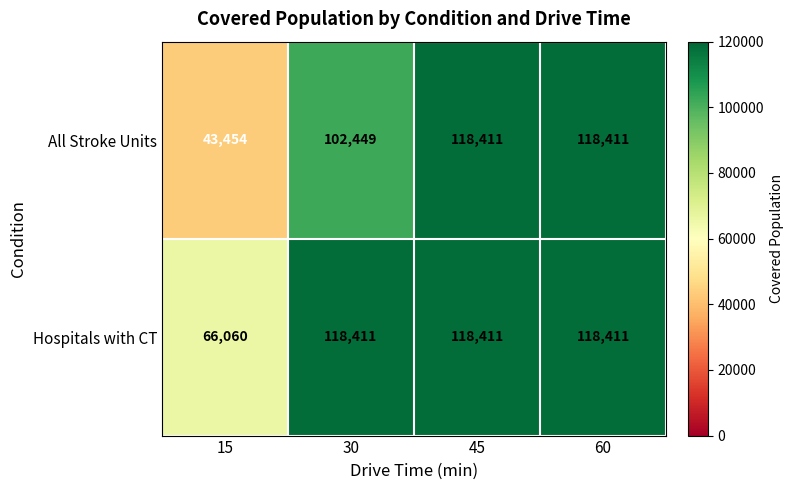

What is the sum of the Hospitals with CT values at 15 and 45?

184471